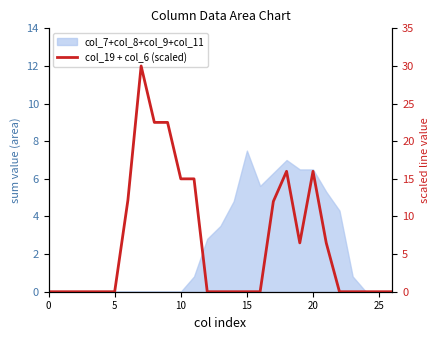

What is the average value?

6.4